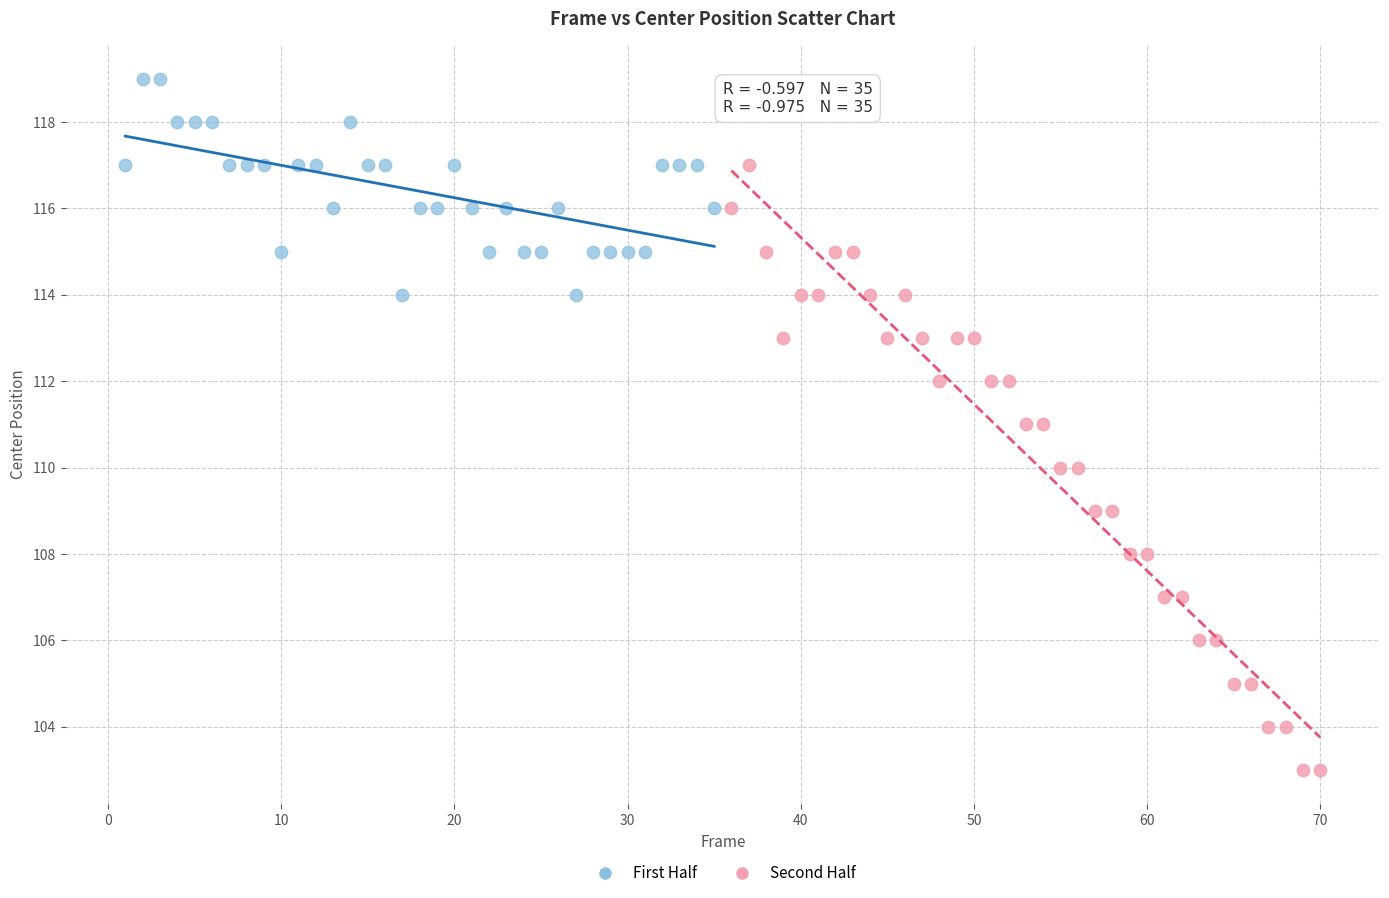

Which series has the widest spread of Y values?

Second Half